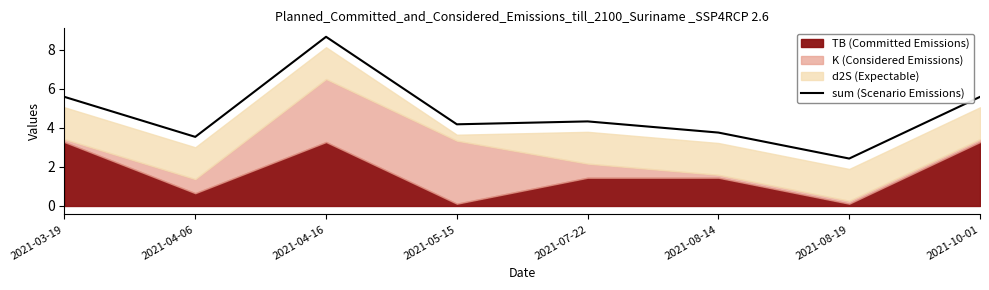

How many lines are shown in the chart?

1